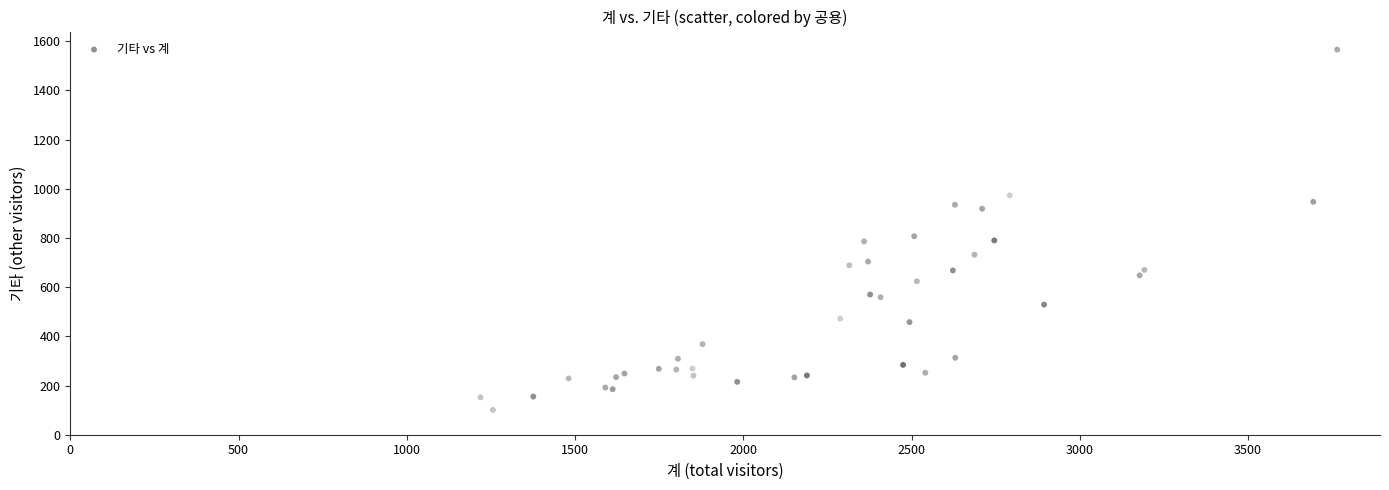

What Y value in the scatter plot is closest to 833?

807